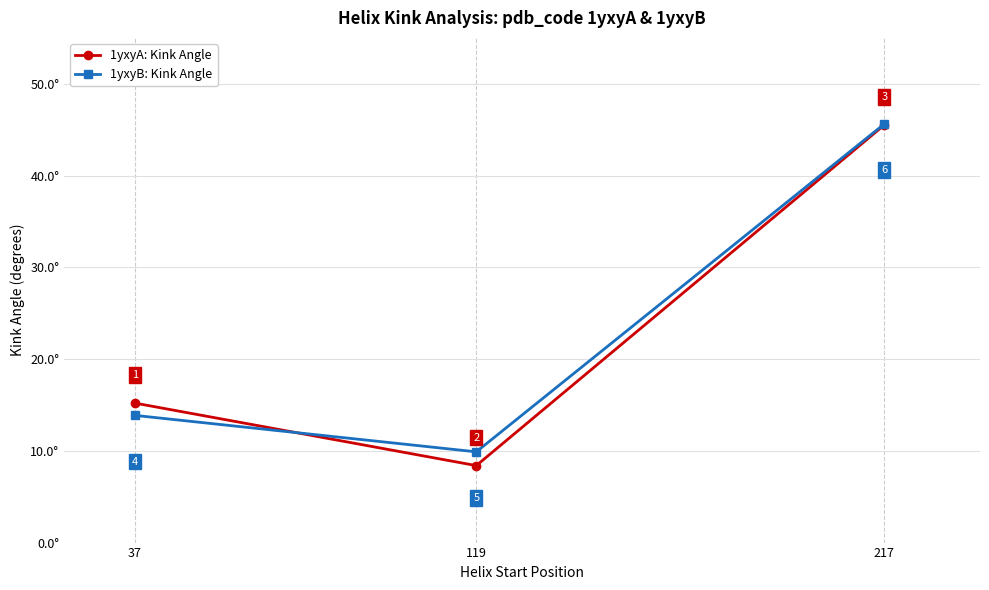

What is the approximate value of 1yxyA: Kink Angle at 217?

45.5